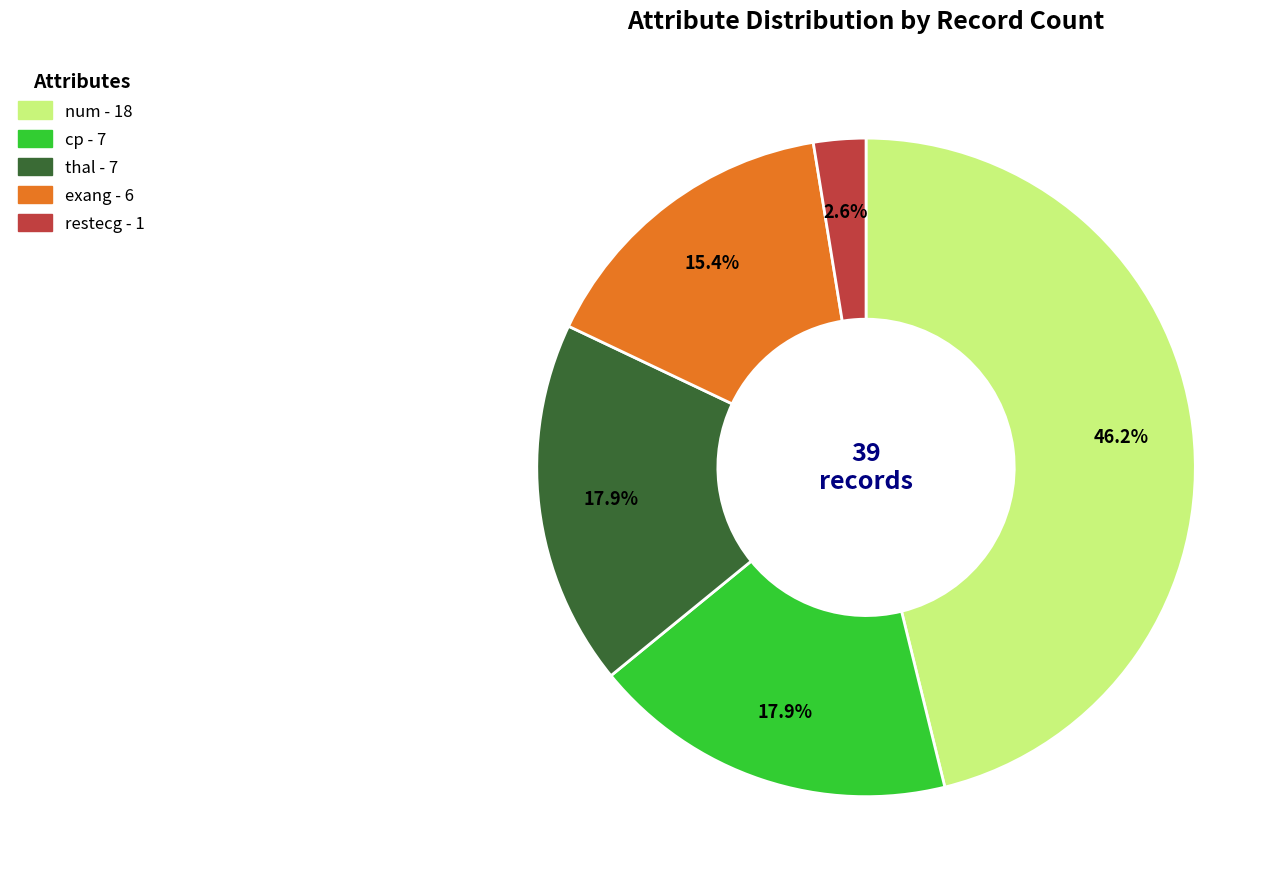

What is the smallest slice in the pie chart?

restecg